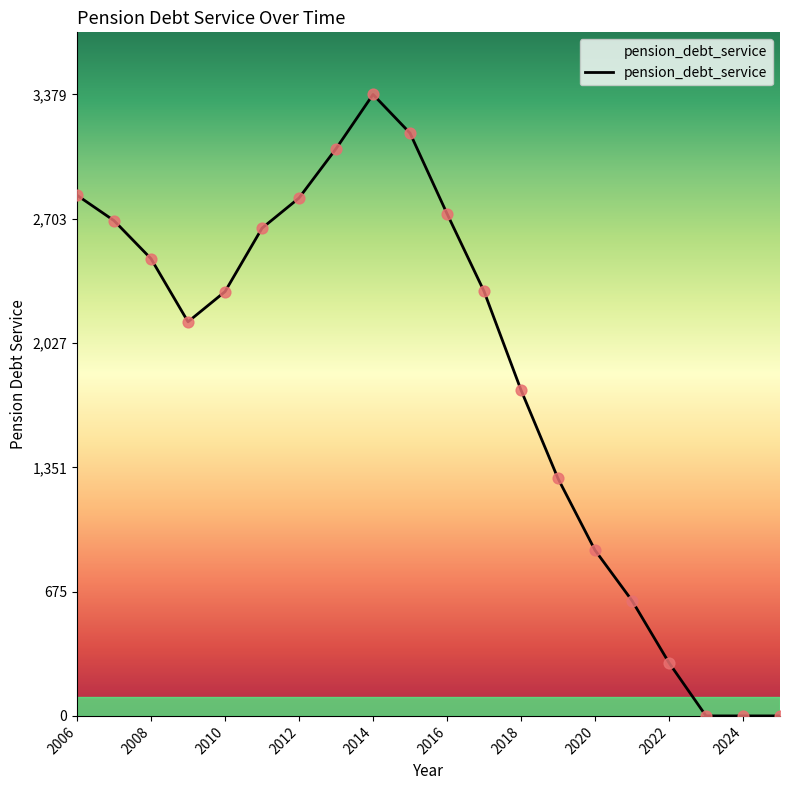

What is the difference between the maximum and minimum values?

3379